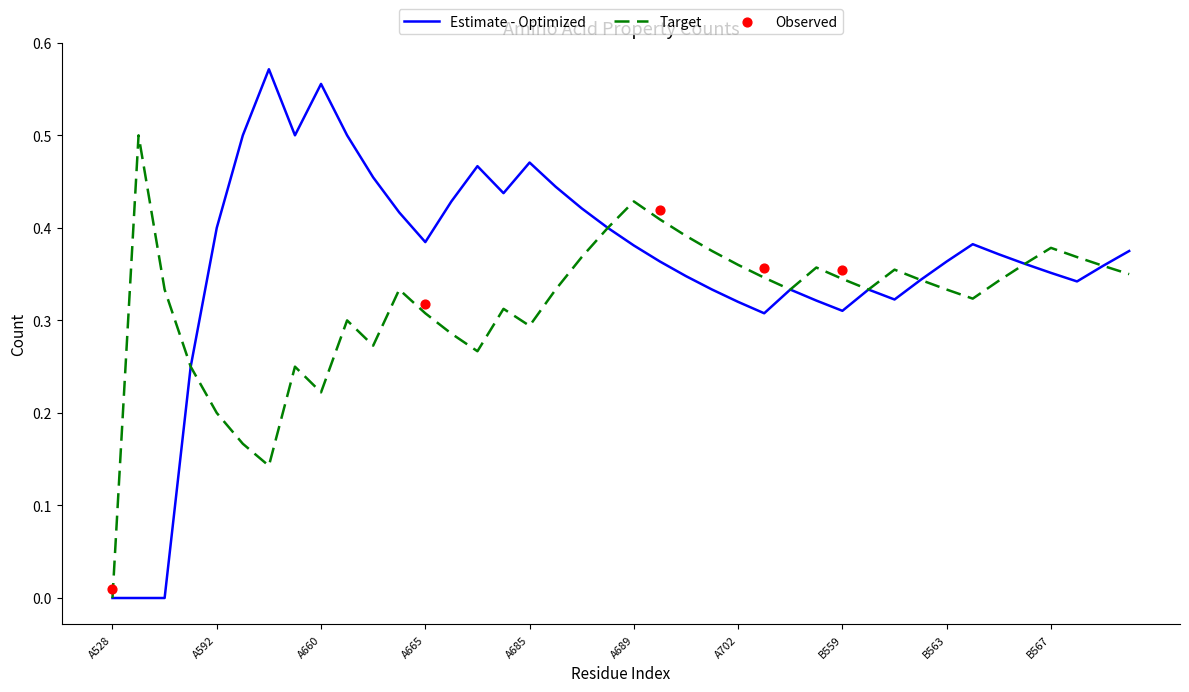

True or false: Estimate - Optimized has a value of 0.1 at B567.

False